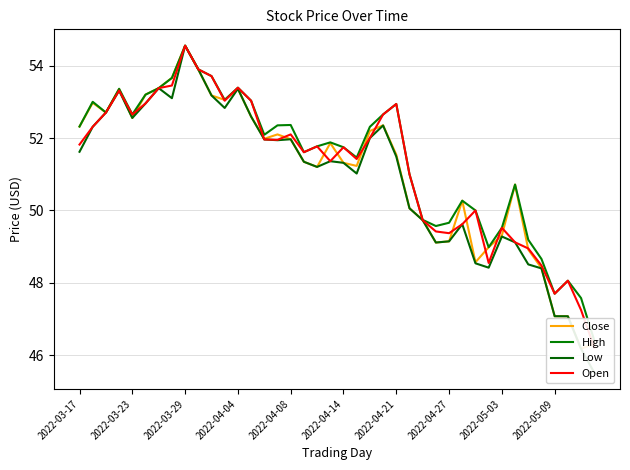

List the series in order of their peak value, lowest first.

Close, High, Low, Open